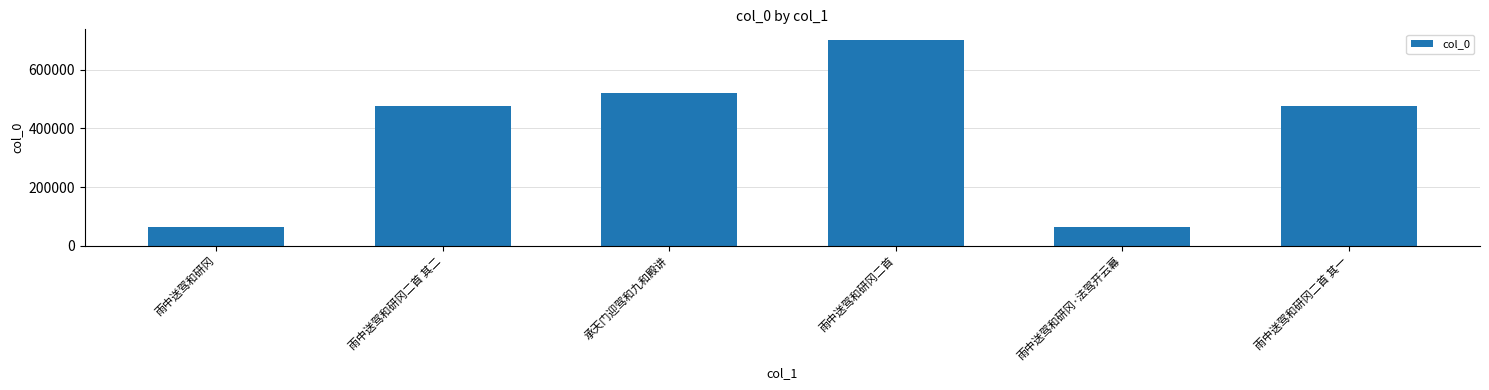

What is the label of the 5th bar from the right?

雨中送驾和研冈二首 其二